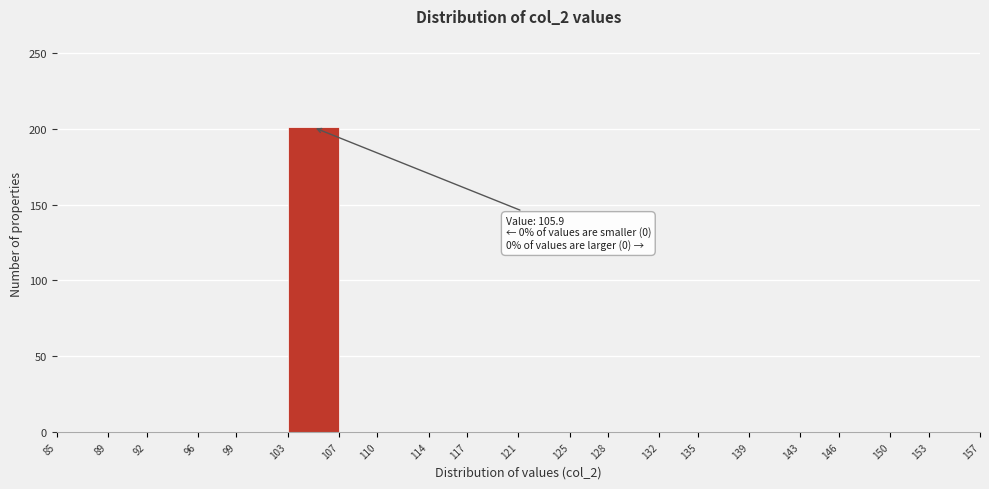

Which range on the x-axis has the tallest bar?

103 to 107